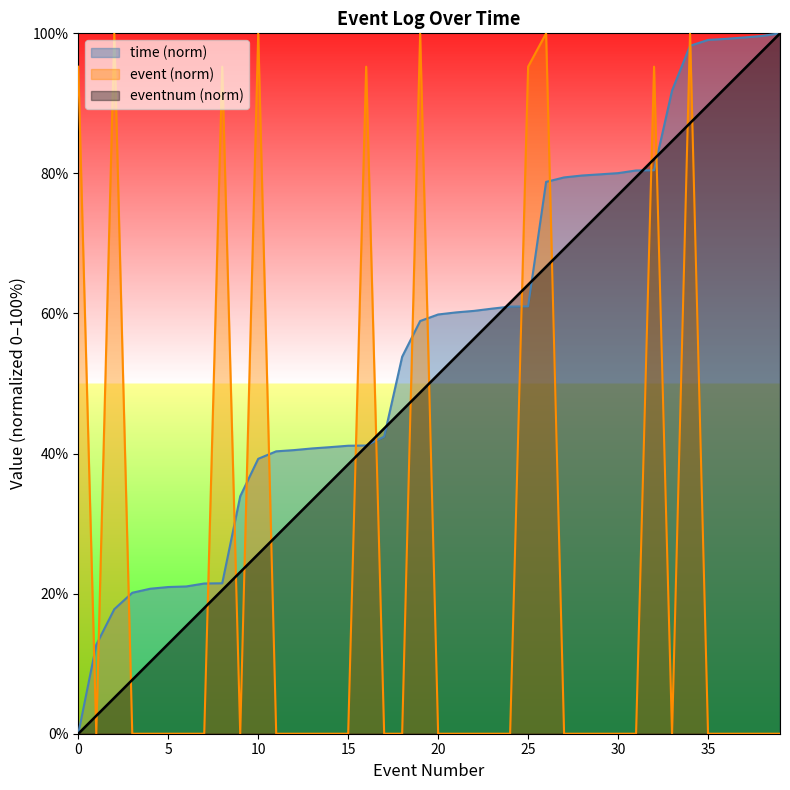

Reading right to left, what are all the values shown in this chart?

eventnum: 100.0	97.4	94.9	92.3	89.7	87.2	84.6	82.1	79.5	76.9	74.4	71.8	69.2	66.7	64.1	61.5	59.0	56.4	53.8	51.3	48.7	46.2	43.6	41.0	38.5	35.9	33.3	30.8	28.2	25.6	23.1	20.5	17.9	15.4	12.8	10.3	7.7	5.1	2.6	0.0
time: 100.0	99.6	99.4	99.2	99.1	98.2	91.8	80.4	80.4	80.0	79.9	79.7	79.4	78.8	61.0	61.0	60.7	60.4	60.2	59.9	58.9	53.8	42.4	41.1	41.1	40.9	40.7	40.5	40.3	39.3	33.9	21.5	21.4	21.0	20.9	20.7	20.1	17.8	12.7	0.0
event: 0.0	0.0	0.0	0.0	0.0	100.0	0.0	95.2	0.0	0.0	0.0	0.0	0.0	100.0	95.2	0.0	0.0	0.0	0.0	0.0	100.0	0.0	0.0	95.2	0.0	0.0	0.0	0.0	0.0	100.0	0.0	95.2	0.0	0.0	0.0	0.0	0.0	100.0	0.0	95.2